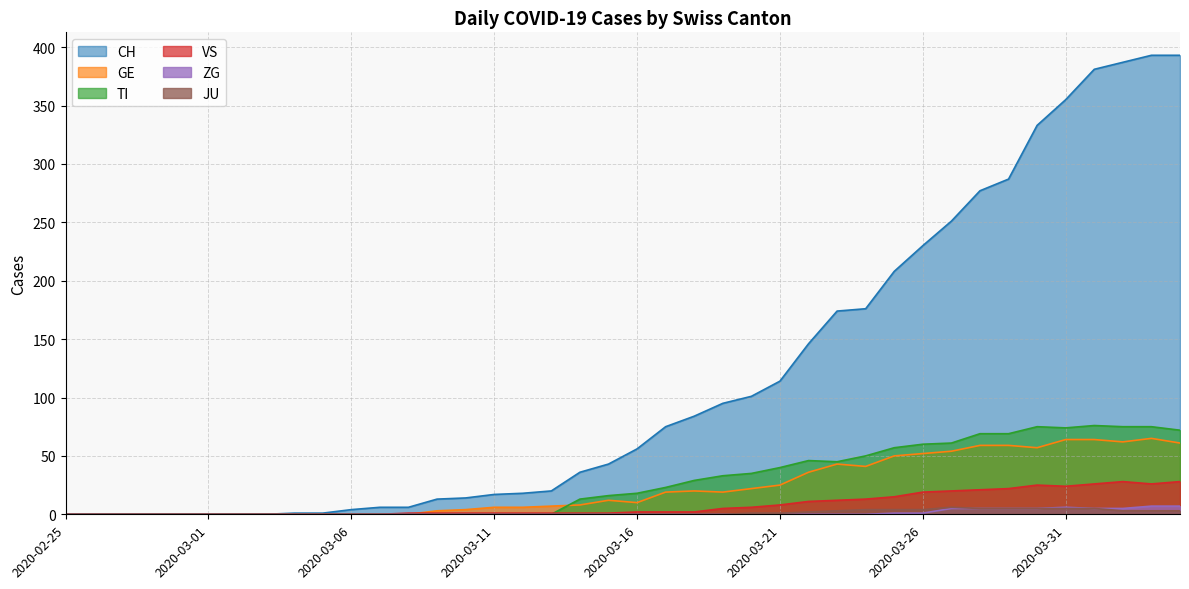

Is the value of ZG at 2020-03-25 greater than the value of JU at 2020-03-24?

No